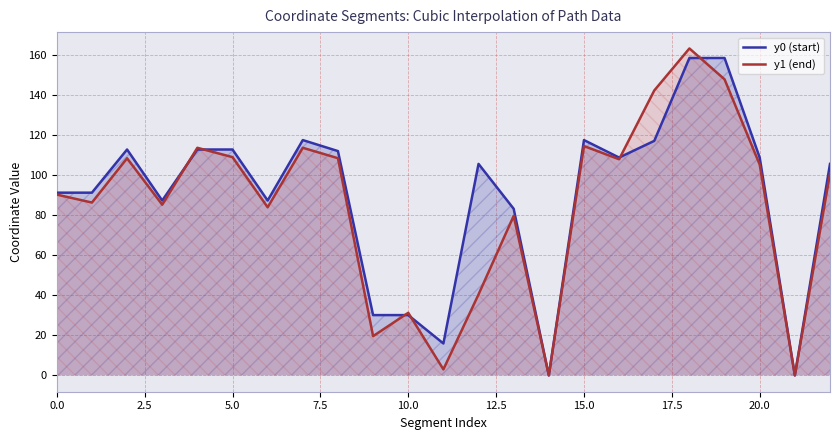

Read the y0 (start) value at 11.

15.9